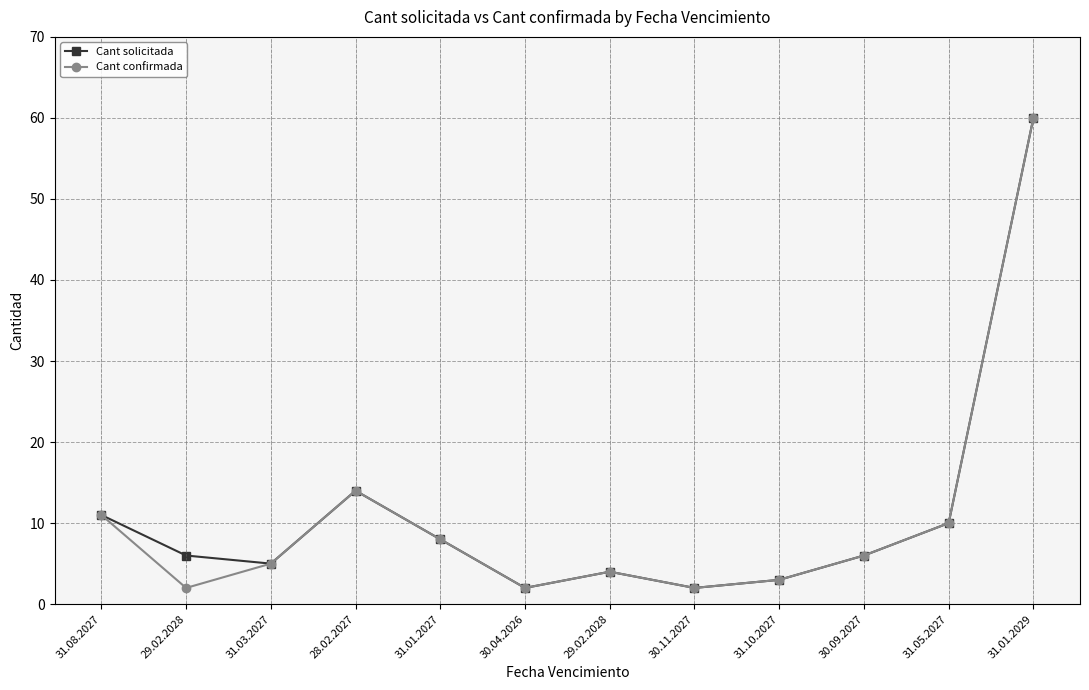

Where is the first local maximum for Cant solicitada?

28.02.2027